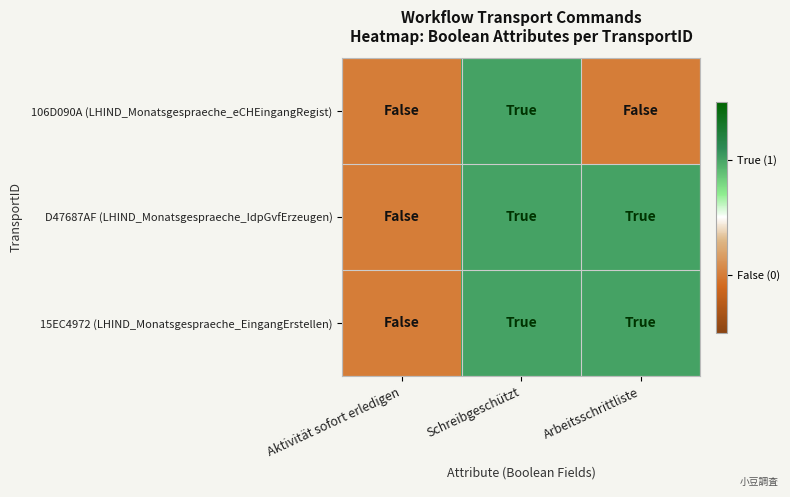

What is the greatest value displayed?

1